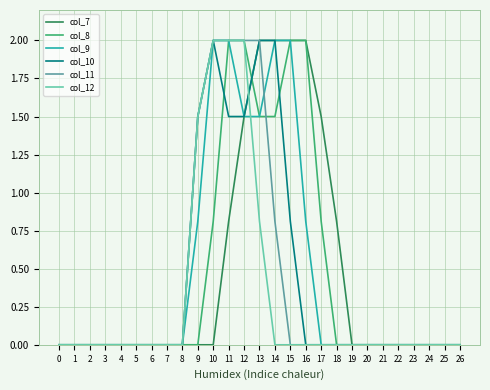

Reading left to right, transcribe all the data shown in this chart.

col_7: 0=0.0	1=0.0	2=0.0	3=0.0	4=0.0	5=0.0	6=0.0	7=0.0	8=0.0	9=0.0	10=0.0	11=0.8	12=1.5	13=2.0	14=2.0	15=2.0	16=2.0	17=1.5	18=0.8	19=0.0	20=0.0	21=0.0	22=0.0	23=0.0	24=0.0	25=0.0	26=0.0
col_8: 0=0.0	1=0.0	2=0.0	3=0.0	4=0.0	5=0.0	6=0.0	7=0.0	8=0.0	9=0.0	10=0.8	11=2.0	12=2.0	13=1.5	14=1.5	15=2.0	16=2.0	17=0.8	18=0.0	19=0.0	20=0.0	21=0.0	22=0.0	23=0.0	24=0.0	25=0.0	26=0.0
col_9: 0=0.0	1=0.0	2=0.0	3=0.0	4=0.0	5=0.0	6=0.0	7=0.0	8=0.0	9=0.8	10=2.0	11=2.0	12=1.5	13=1.5	14=2.0	15=2.0	16=0.8	17=0.0	18=0.0	19=0.0	20=0.0	21=0.0	22=0.0	23=0.0	24=0.0	25=0.0	26=0.0
col_10: 0=0.0	1=0.0	2=0.0	3=0.0	4=0.0	5=0.0	6=0.0	7=0.0	8=0.0	9=1.5	10=2.0	11=1.5	12=1.5	13=2.0	14=2.0	15=0.8	16=0.0	17=0.0	18=0.0	19=0.0	20=0.0	21=0.0	22=0.0	23=0.0	24=0.0	25=0.0	26=0.0
col_11: 0=0.0	1=0.0	2=0.0	3=0.0	4=0.0	5=0.0	6=0.0	7=0.0	8=0.0	9=1.5	10=2.0	11=2.0	12=2.0	13=2.0	14=0.8	15=0.0	16=0.0	17=0.0	18=0.0	19=0.0	20=0.0	21=0.0	22=0.0	23=0.0	24=0.0	25=0.0	26=0.0
col_12: 0=0.0	1=0.0	2=0.0	3=0.0	4=0.0	5=0.0	6=0.0	7=0.0	8=0.0	9=1.5	10=2.0	11=2.0	12=2.0	13=0.8	14=0.0	15=0.0	16=0.0	17=0.0	18=0.0	19=0.0	20=0.0	21=0.0	22=0.0	23=0.0	24=0.0	25=0.0	26=0.0